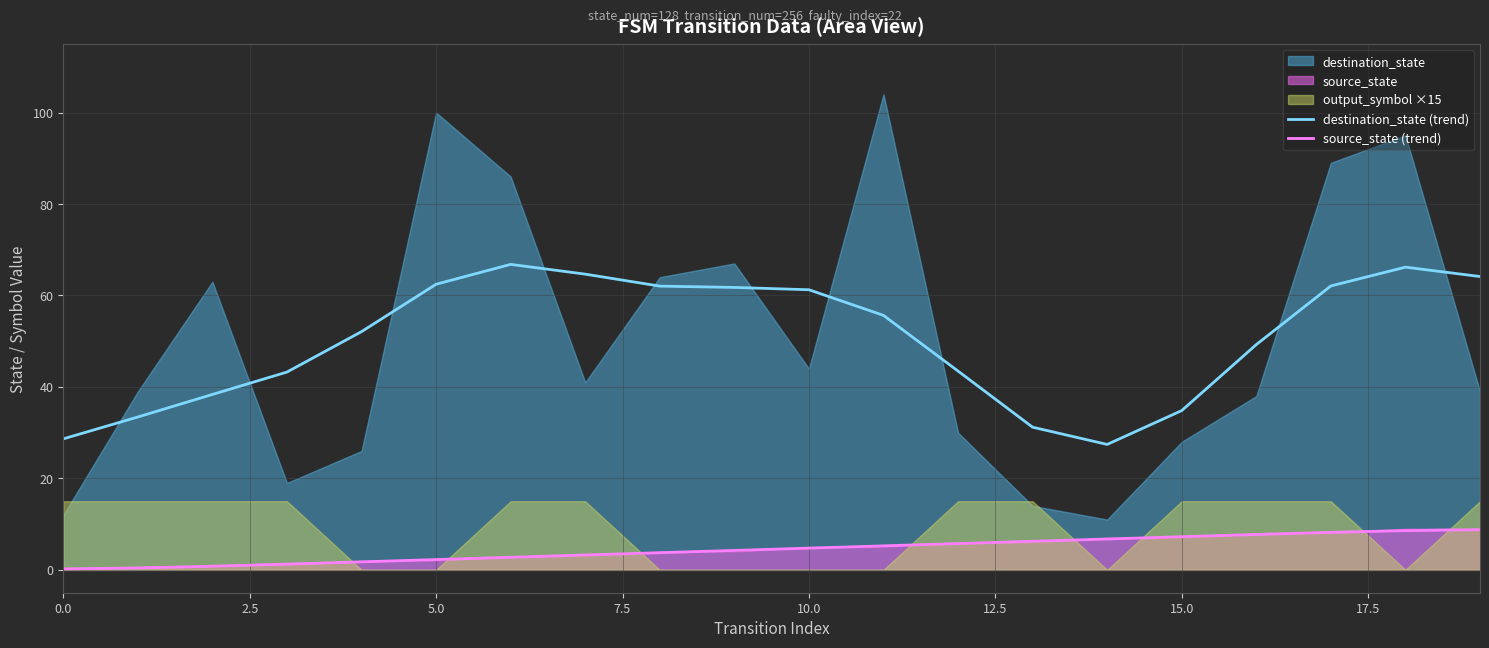

At which category does destination_state (trend) reach its first local valley?

14